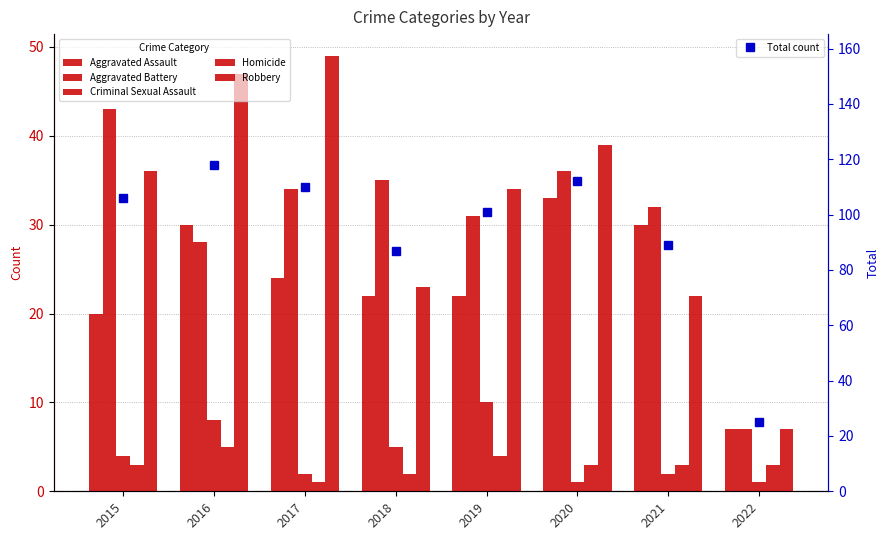

Rank the series by their maximum value, from lowest to highest.

Homicide, Criminal Sexual Assault, Aggravated Assault, Aggravated Battery, Robbery, Total count